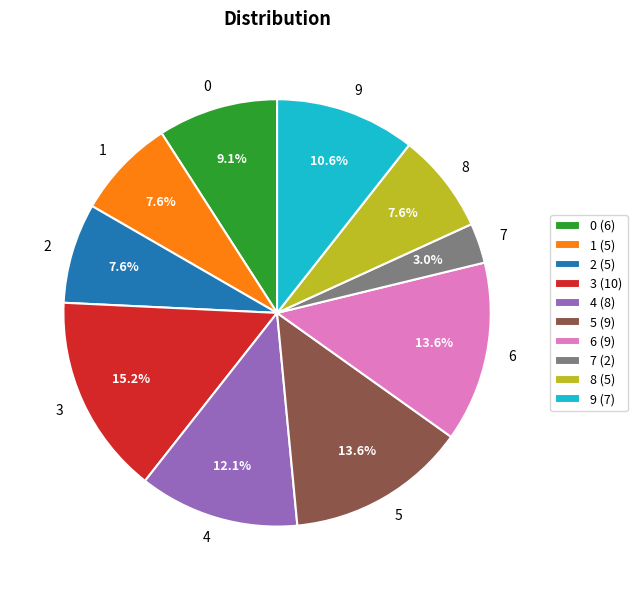

Combined, do 1 and 6 account for over 50%?

No